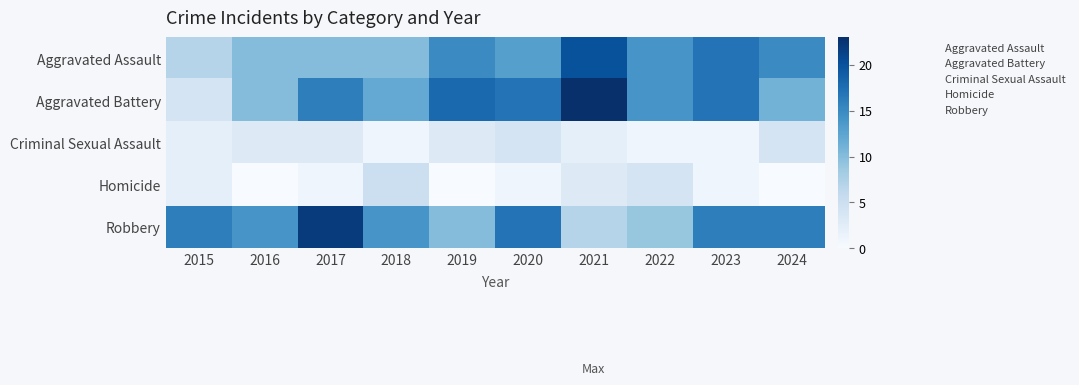

Is it true that Robbery equals 7 at 2015?

False